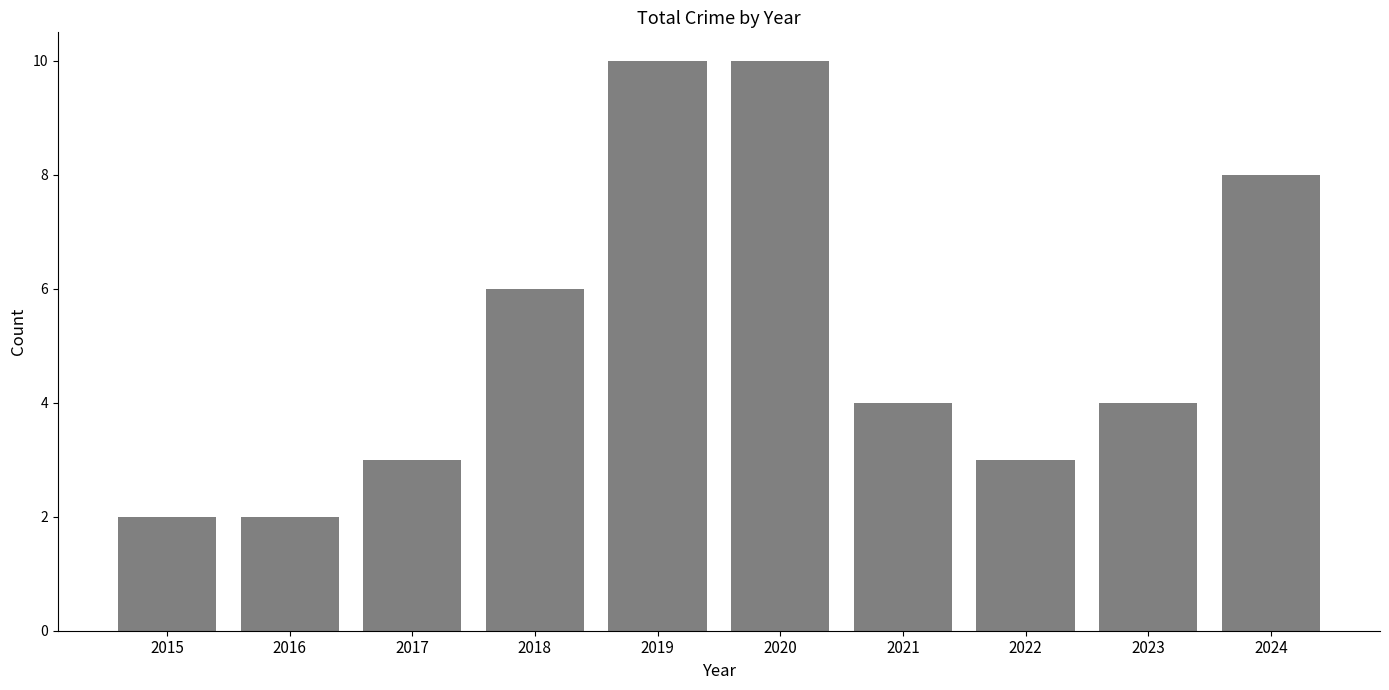

Count the number of categories in the chart.

10